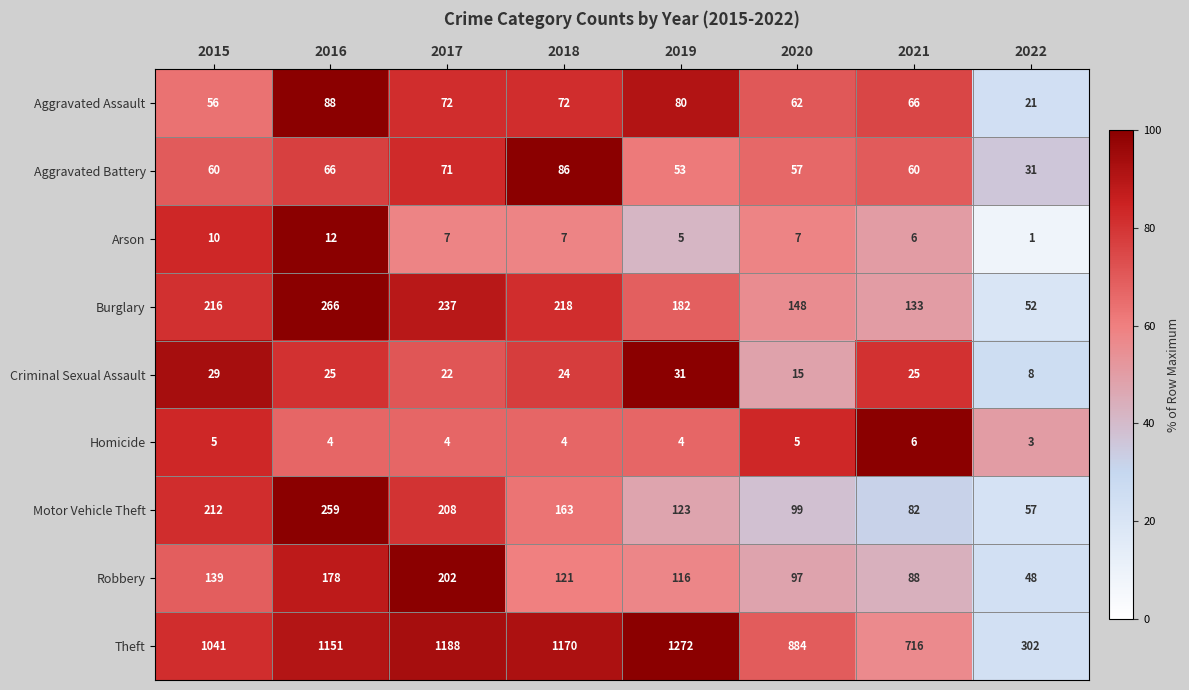

Which series has the largest total across all categories?

Theft